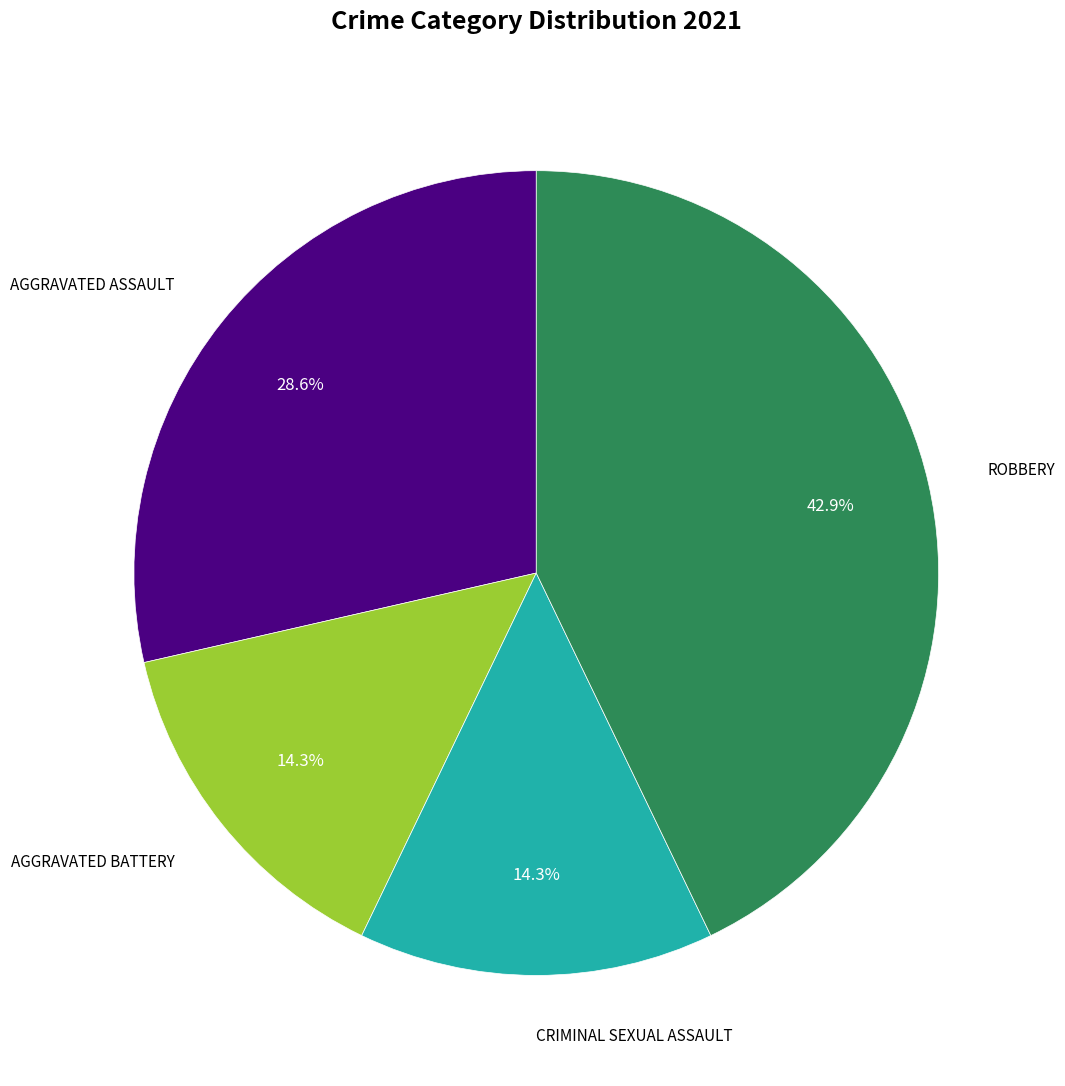

Is there a majority slice in this chart?

No